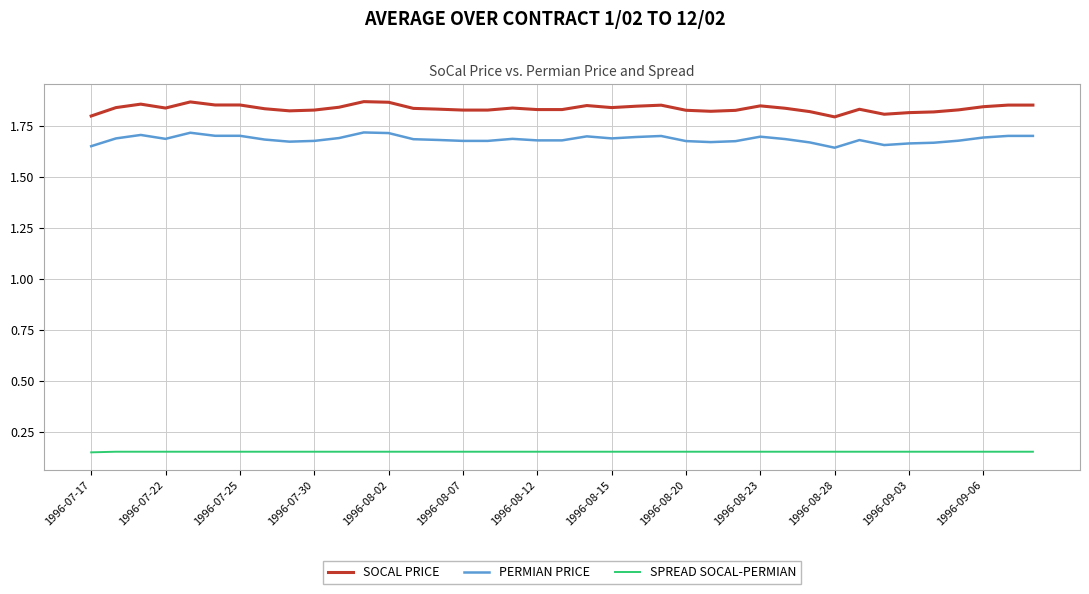

True or false: SOCAL PRICE has more than 1 interior local peaks.

True